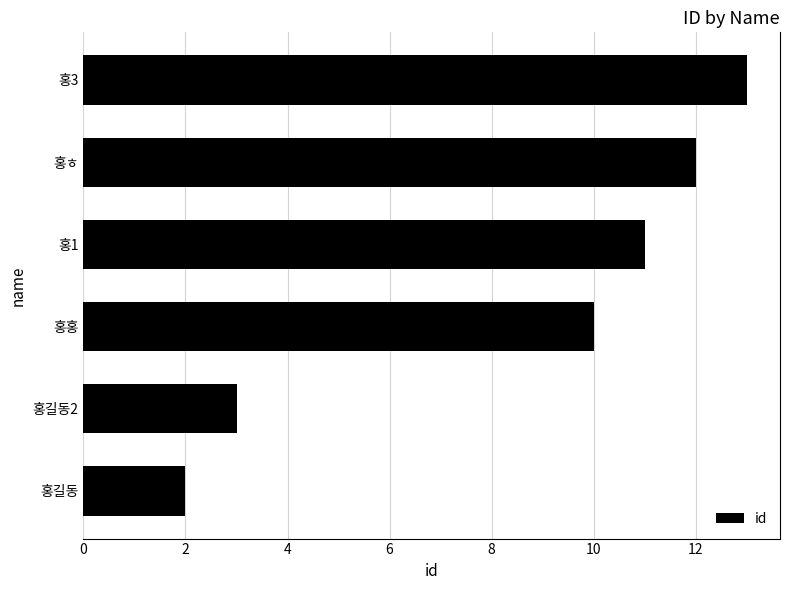

What is the greatest value displayed?

13